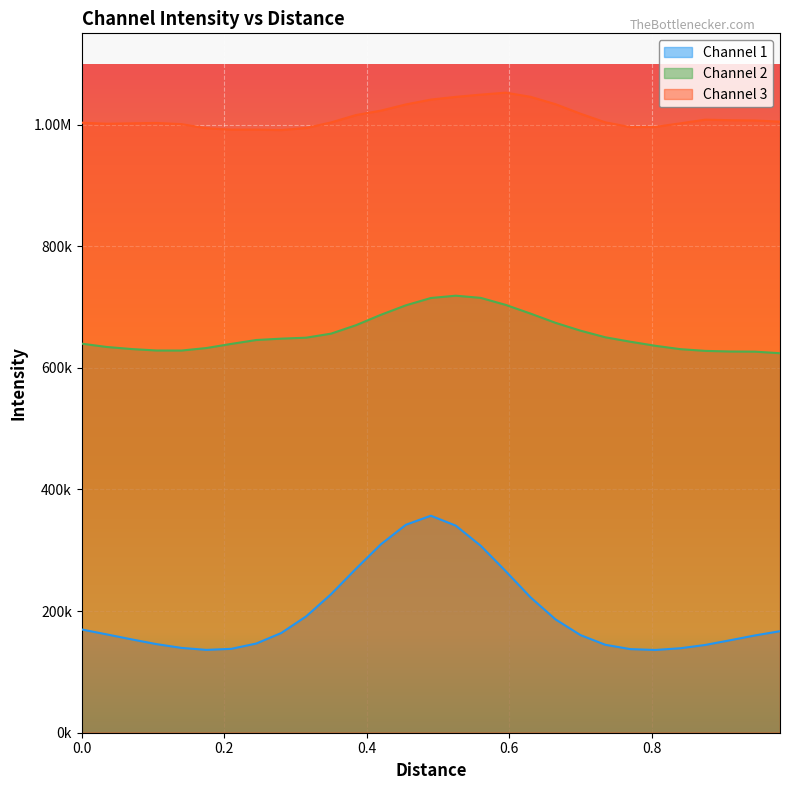

In Channel 3, how many points are higher than both neighbors (excluding endpoints)?

4